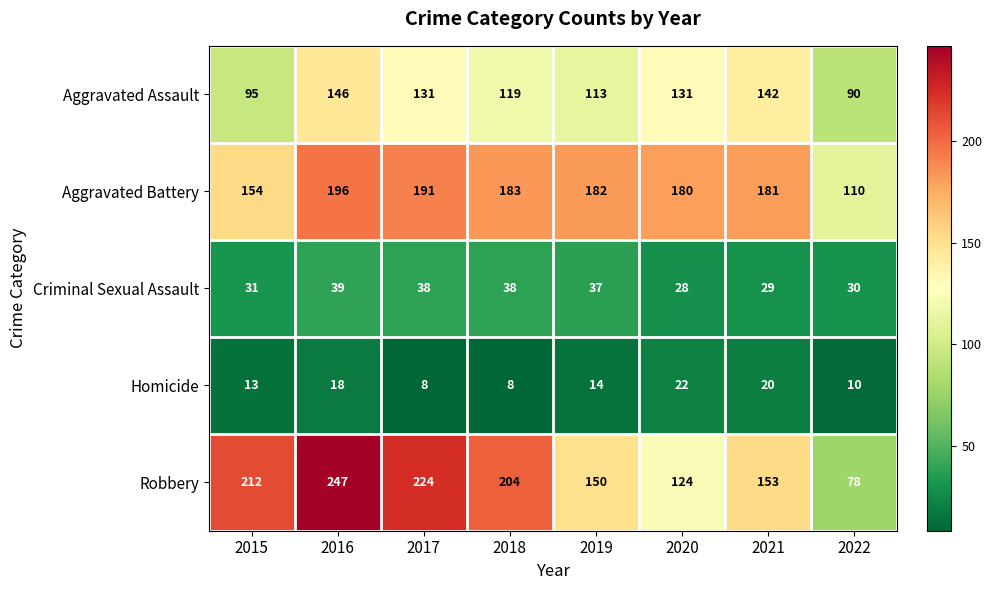

What is the average value of the Homicide series?

14